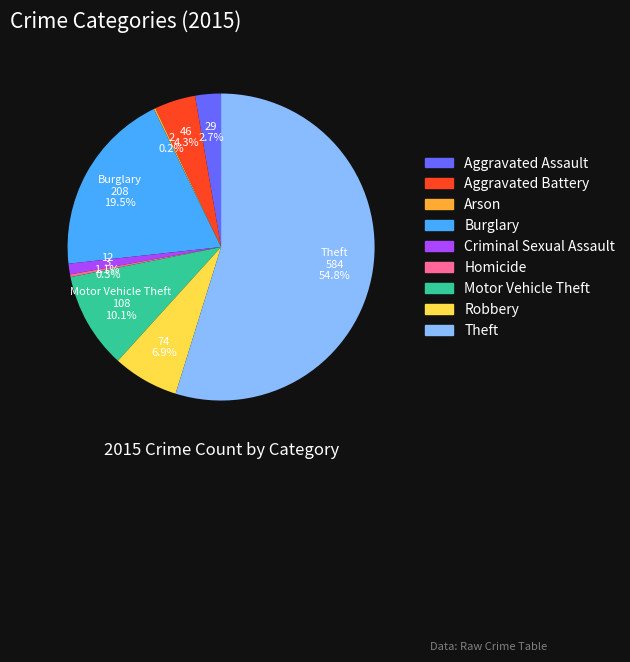

To the nearest percent, what percentage of the pie is Criminal Sexual Assault?

1%